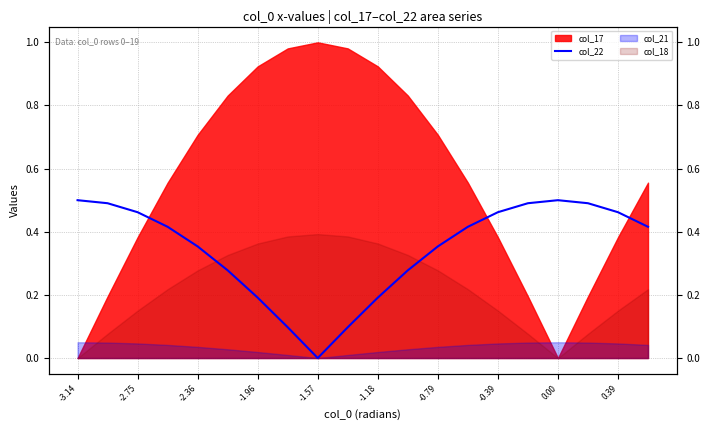

What value does the data have at -2.75?

0.5